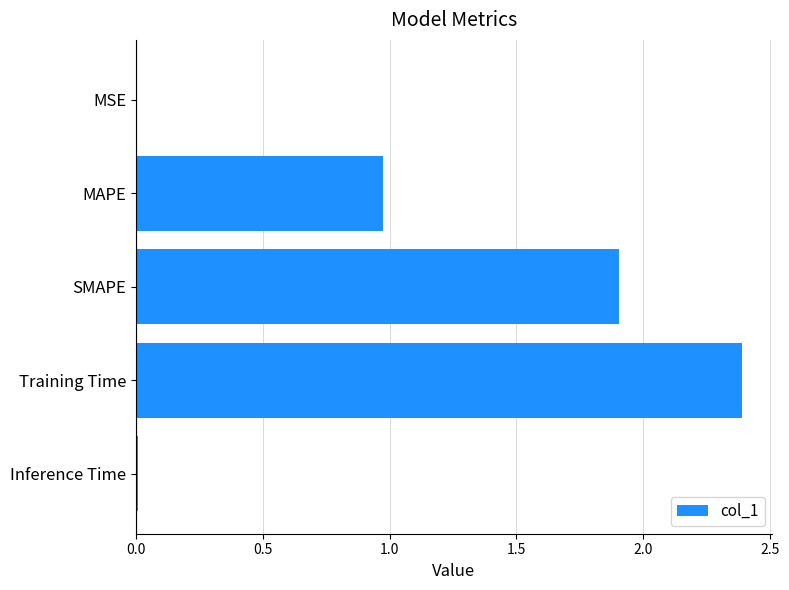

Which has a higher value, Training Time or Inference Time?

Training Time